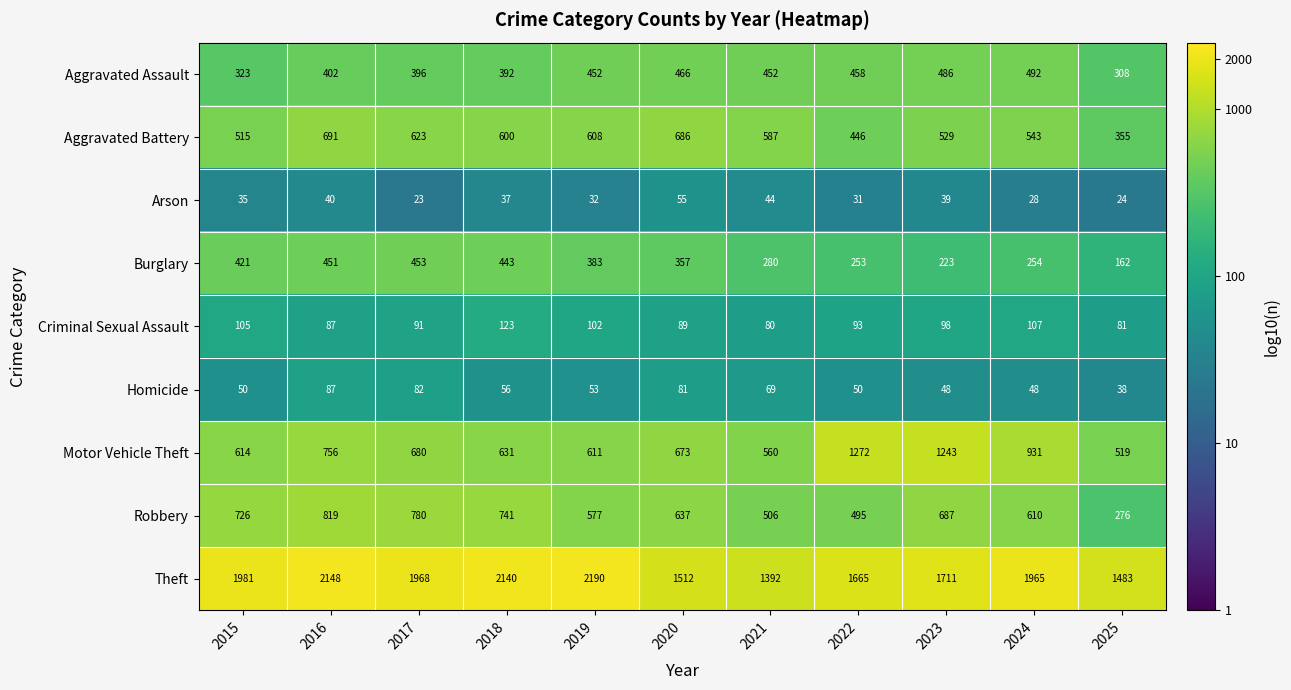

At which label does Motor Vehicle Theft first exceed 673?

2016